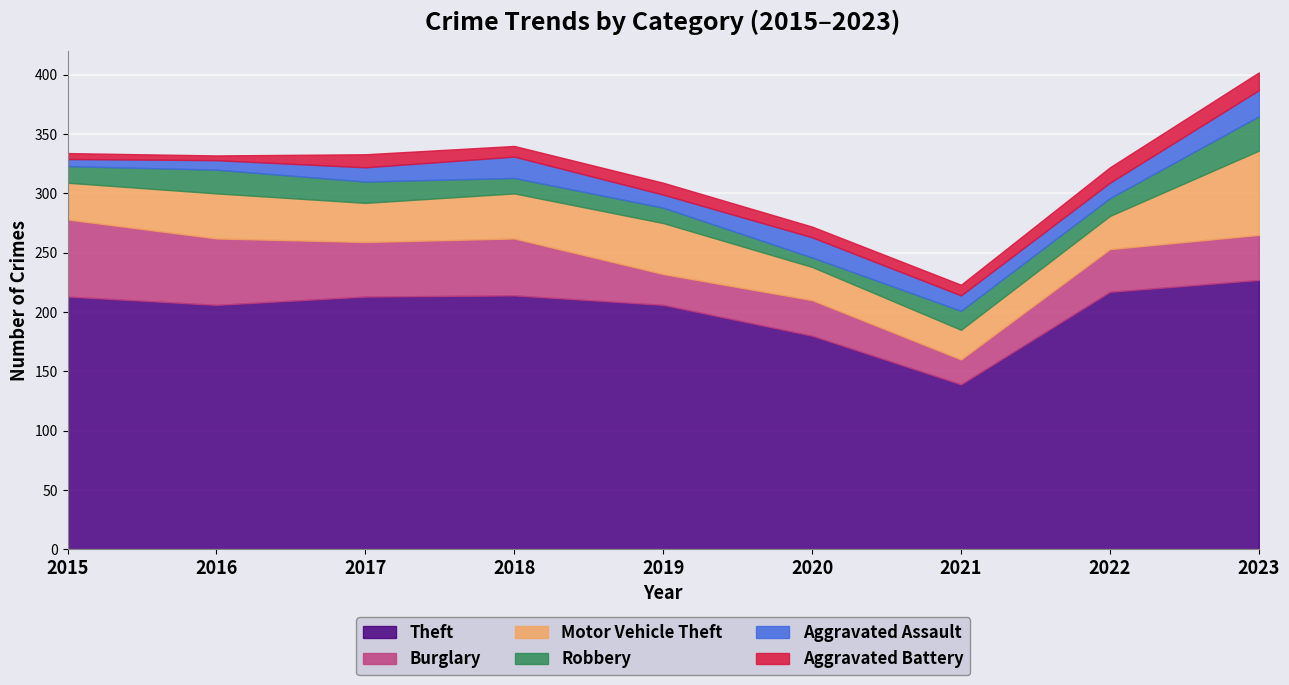

True or false: Aggravated Assault has more than 2 points higher than both neighbors.

False